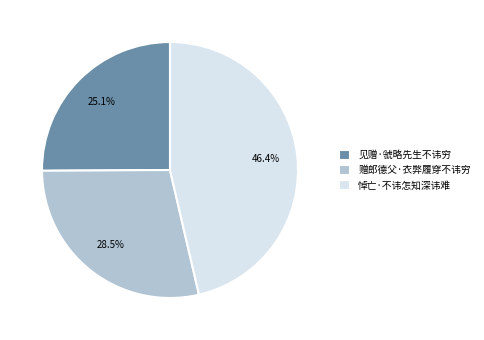

Is there any slice that represents more than half of the pie?

No